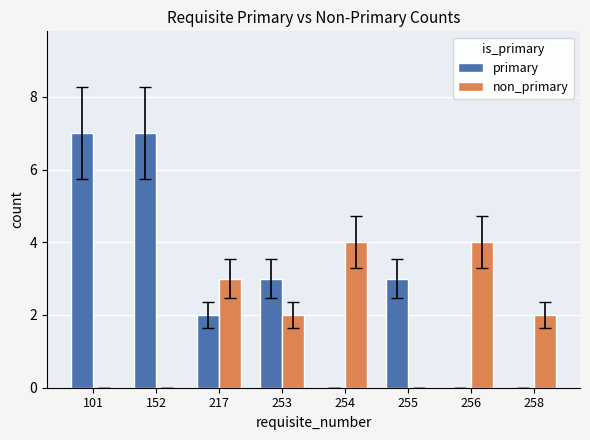

Which series changed the most between 254 and 255?

non_primary